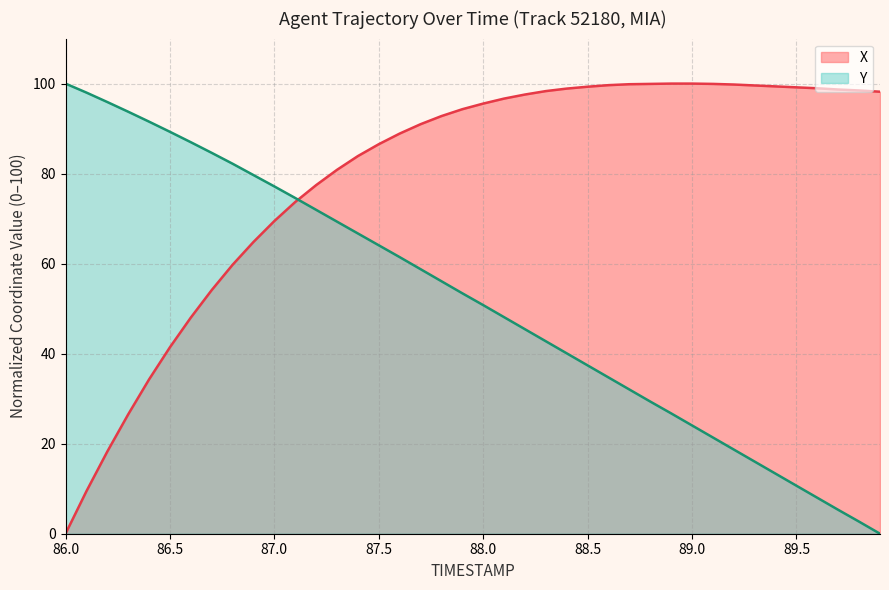

Reading left to right, extract all data points from this chart.

X: 0.0	9.4	18.3	26.5	34.3	41.4	48.0	54.1	59.8	64.8	69.5	73.7	77.4	80.8	83.9	86.5	88.9	91.0	92.8	94.3	95.6	96.7	97.6	98.3	98.9	99.3	99.7	99.9	99.9	100.0	100.0	99.9	99.8	99.6	99.4	99.2	99.0	98.7	98.5	98.2
Y: 100.0	98.0	95.9	93.7	91.5	89.3	87.0	84.6	82.2	79.7	77.2	74.6	72.0	69.3	66.7	64.1	61.4	58.8	56.1	53.4	50.8	48.1	45.4	42.8	40.1	37.4	34.7	32.0	29.4	26.7	24.1	21.4	18.7	16.0	13.3	10.7	8.0	5.3	2.7	0.0